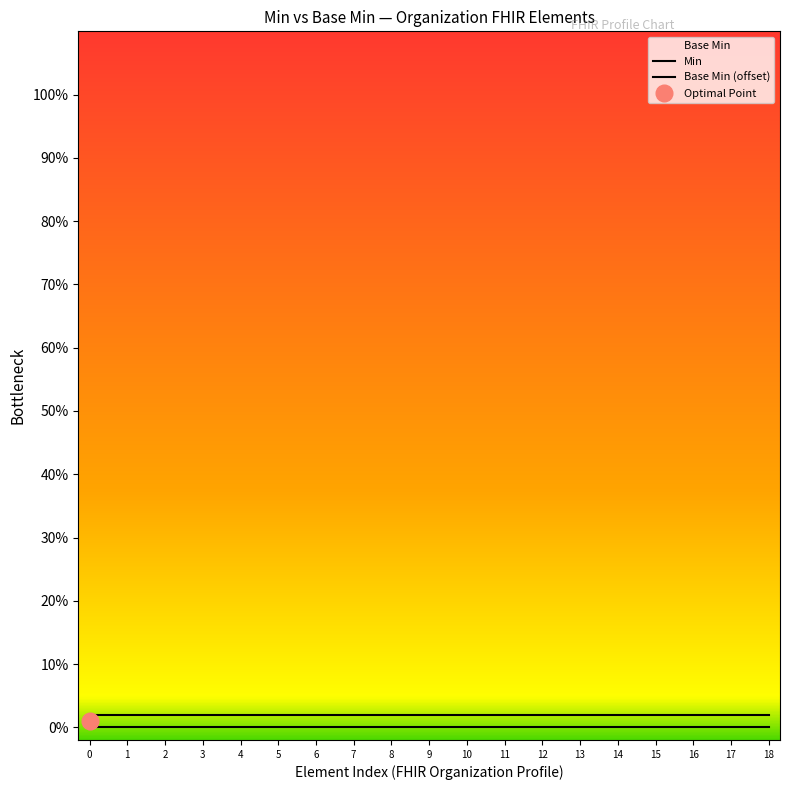

How many categories are shown in the chart?

19